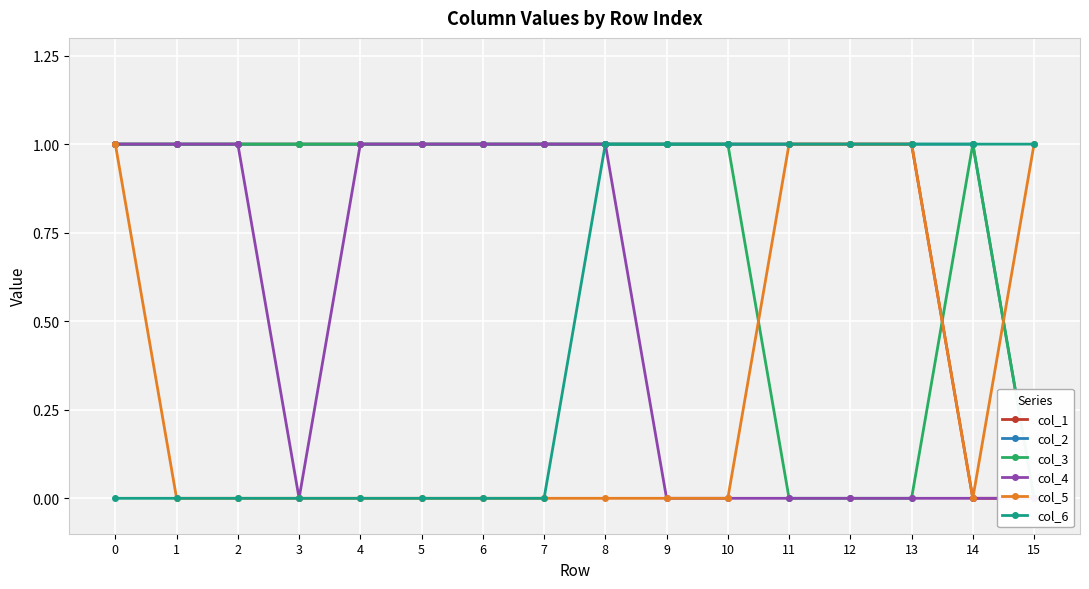

True or false: col_3 and col_4 cross at least once.

False